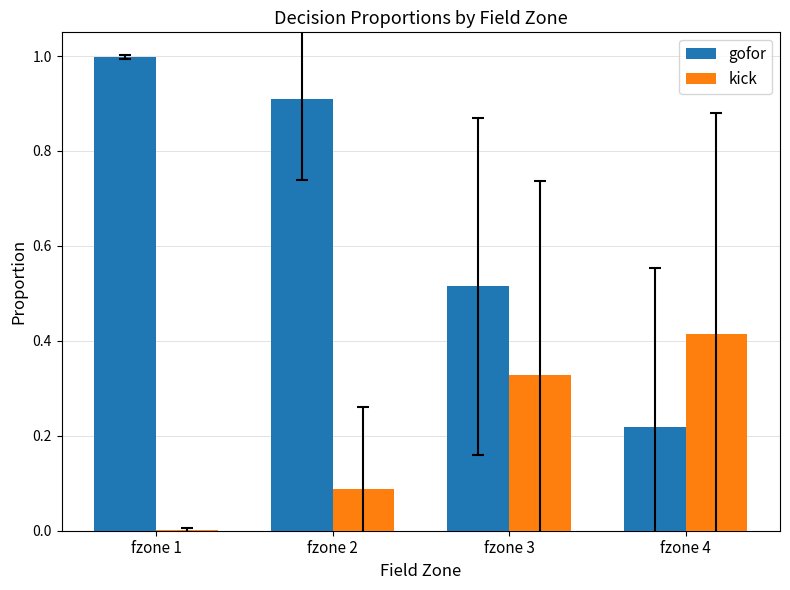

What is the maximum value for gofor?

1.0